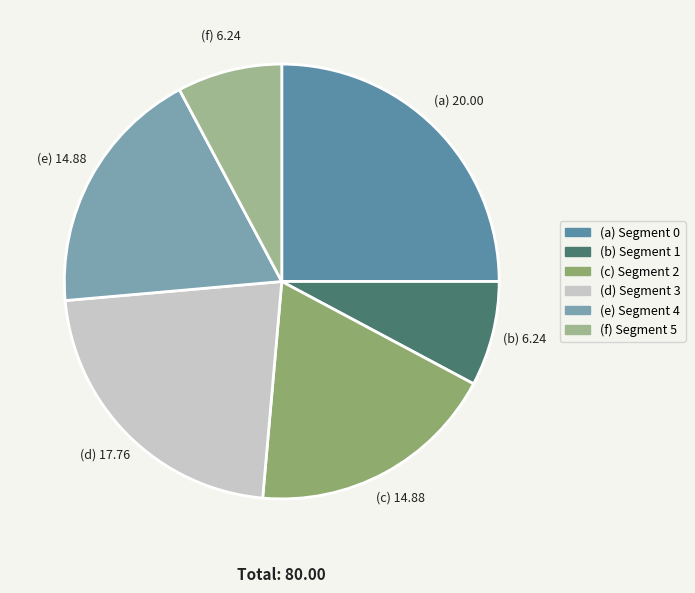

Count the number of slices in the pie.

6